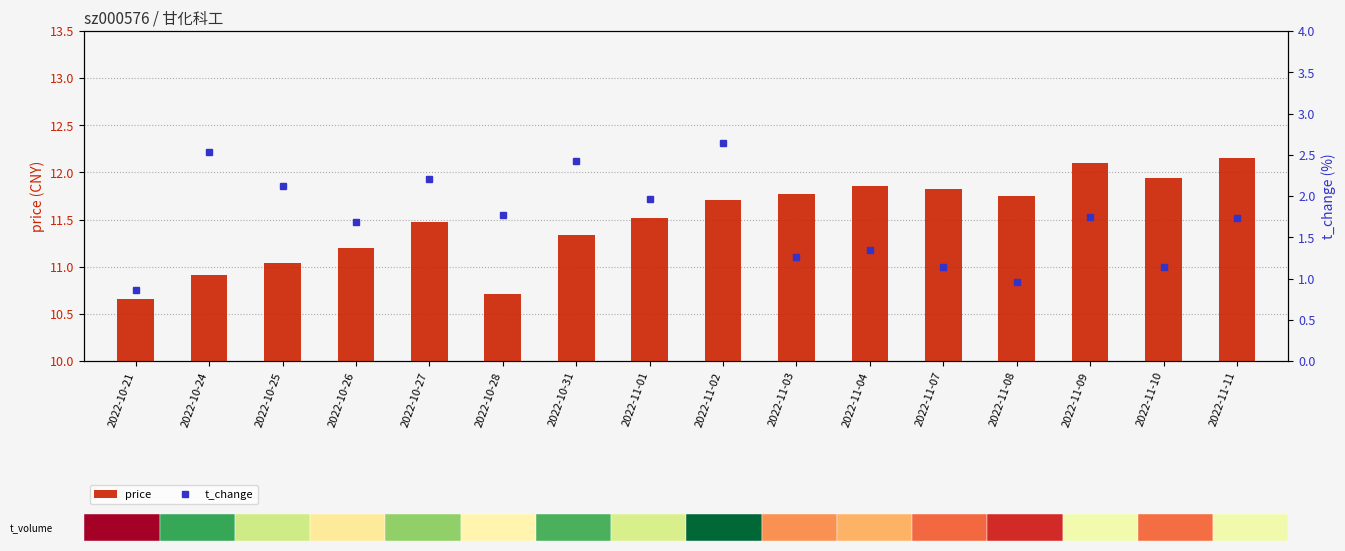

The t_change series shows 1.4 at 2022-11-04. True or false?

True